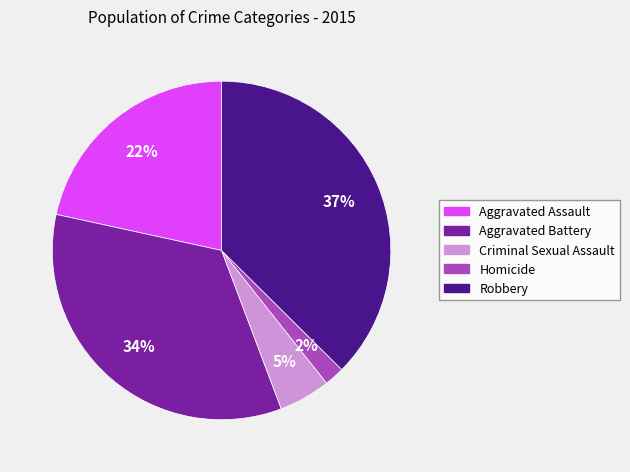

Between Aggravated Assault and Homicide, which is larger?

Aggravated Assault